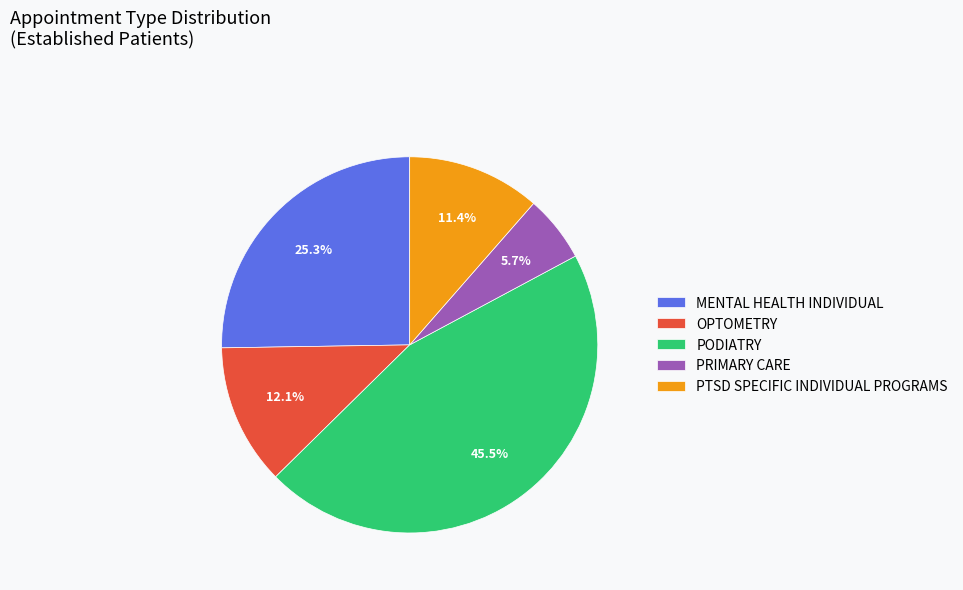

The MENTAL HEALTH INDIVIDUAL slice represents 25% of the pie. True or false?

True